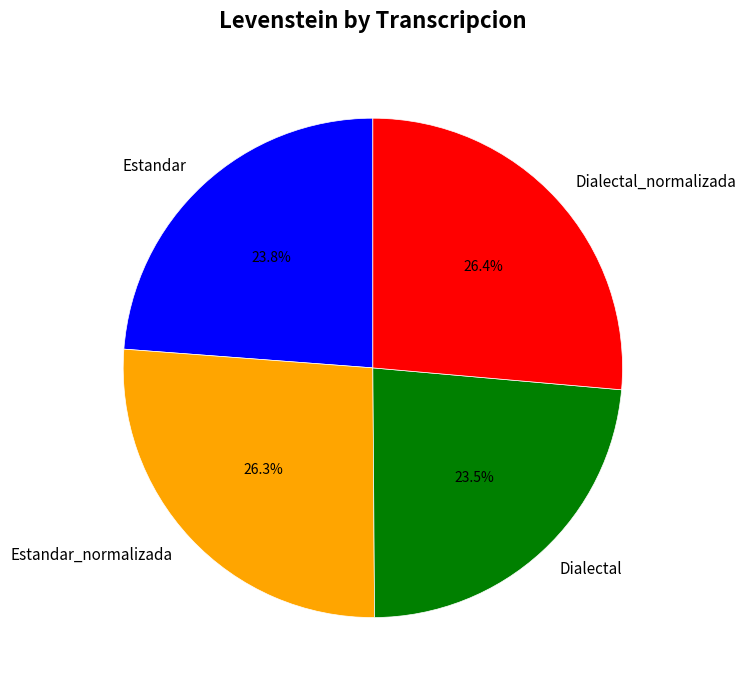

Does Estandar represent more than half of the total?

No